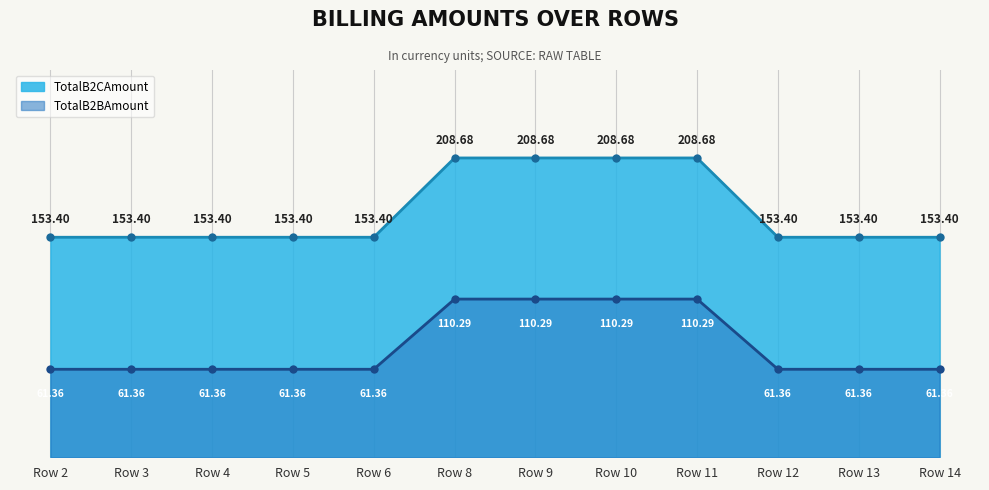

List the labels in order of TotalB2CAmount value, smallest first.

Row 2, Row 3, Row 4, Row 5, Row 6, Row 12, Row 13, Row 14, Row 8, Row 9, Row 10, Row 11